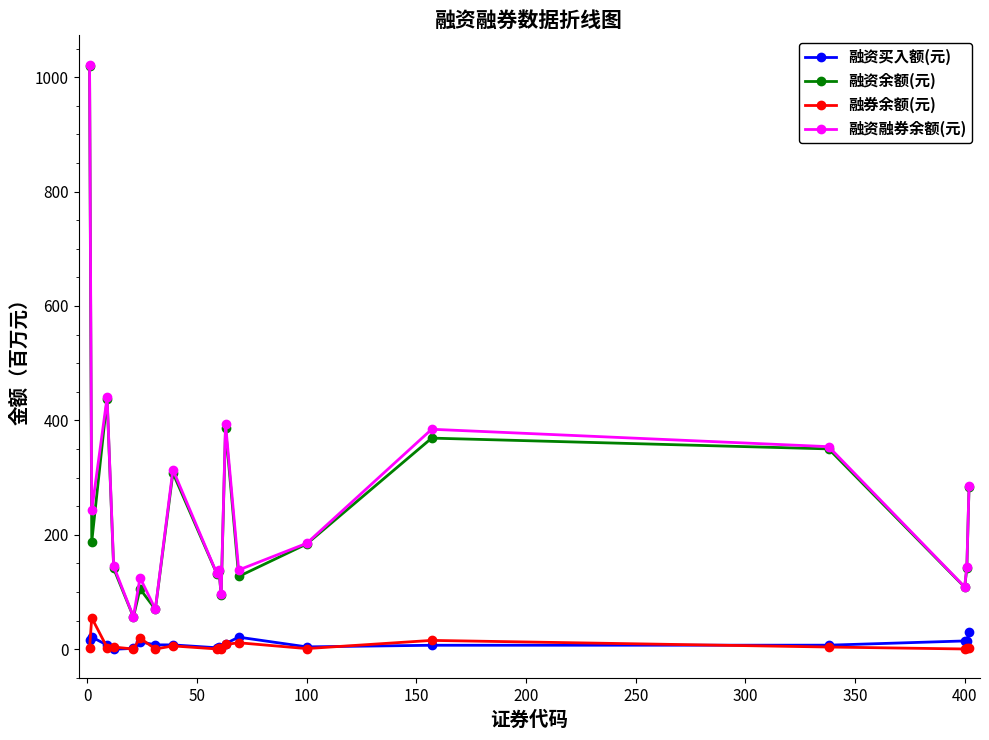

Which series has the widest spread of values?

融资融券余额(元)